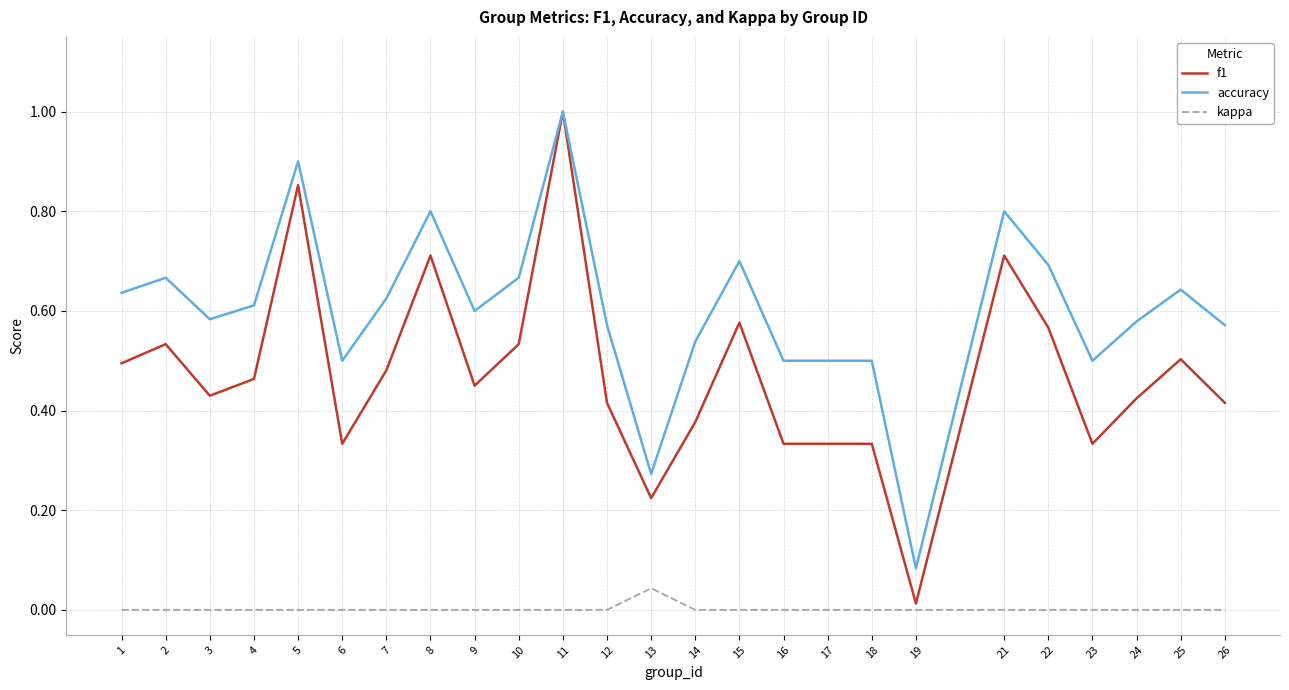

At which category is the sum across all series the highest?

11